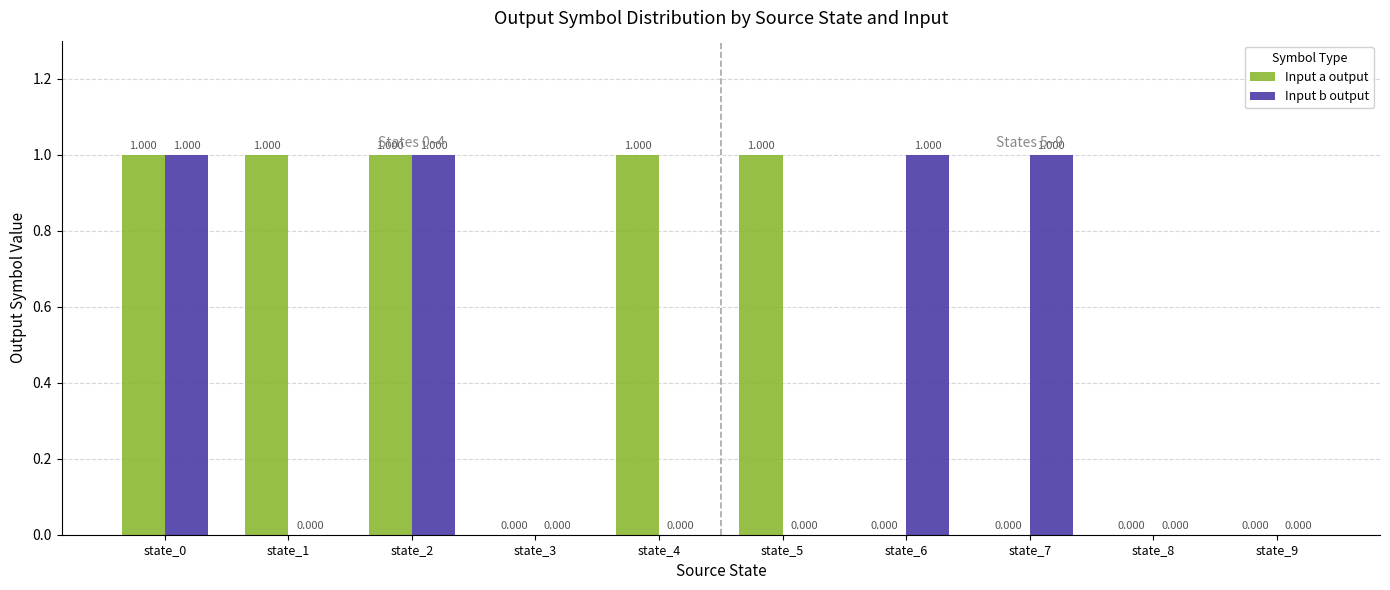

Which series changed the most between state_3 and state_7?

Input b output